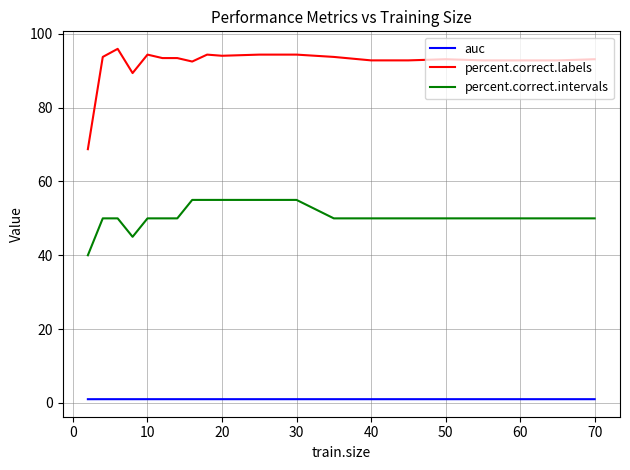

How many lines are shown in the chart?

3